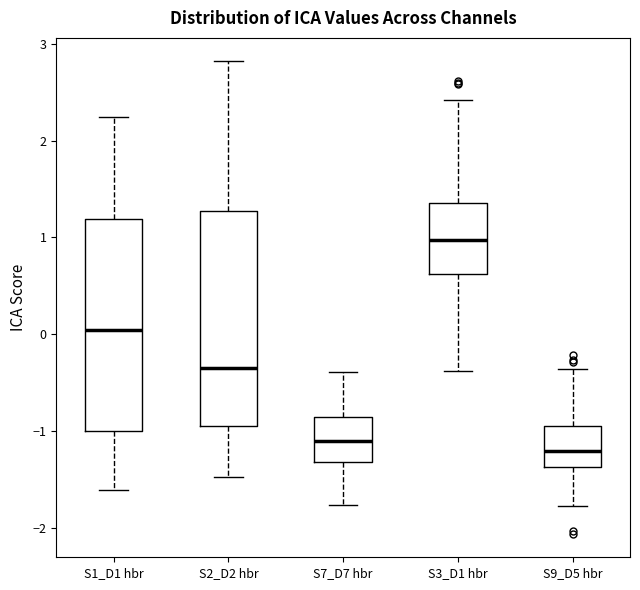

Reading left to right, transcribe this box plot: for each box, give where its median line is, the range the box spans, and where its two whiskers end, as read against the y-axis. The values are not printed on the chart, so give them approximately, as read against the axis.

S1_D1 hbr: median 0.0, box -1.0 to 1.2, whiskers -1.6 to 2.2
S2_D2 hbr: median -0.3, box -0.9 to 1.3, whiskers -1.5 to 2.8
S7_D7 hbr: median -1.1, box -1.3 to -0.9, whiskers -1.8 to -0.4
S3_D1 hbr: median 1.0, box 0.6 to 1.4, whiskers -0.4 to 2.4
S9_D5 hbr: median -1.2, box -1.4 to -0.9, whiskers -1.8 to -0.4